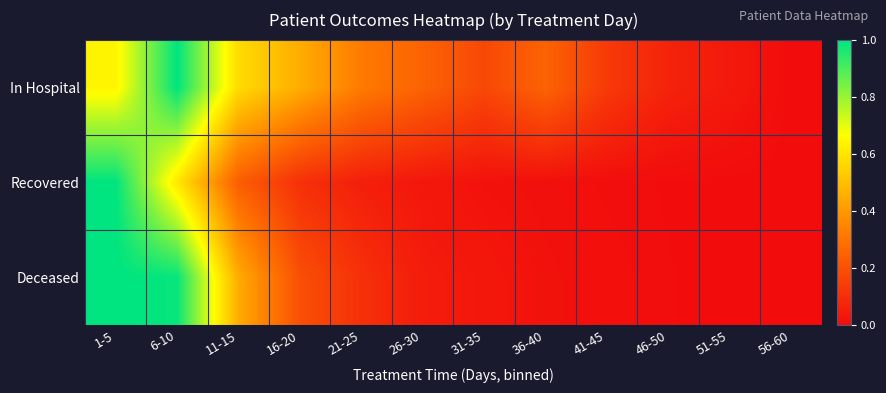

Which series has the largest range (max minus min)?

In Hospital